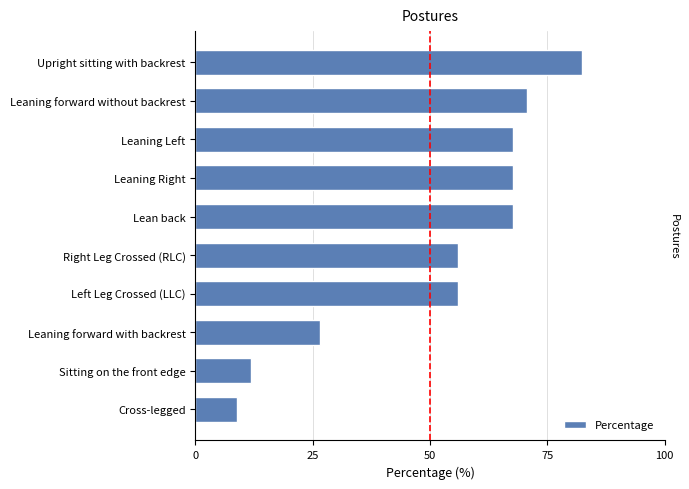

Read the value at Right Leg Crossed (RLC).

55.9